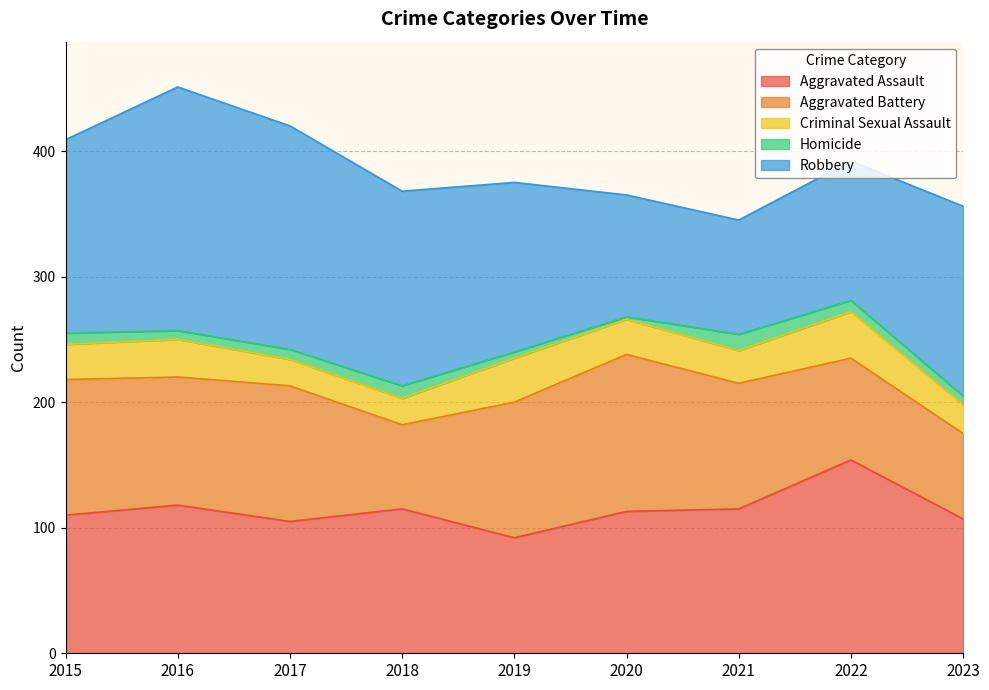

What is the difference between the maximum and minimum values in the Robbery series?

103